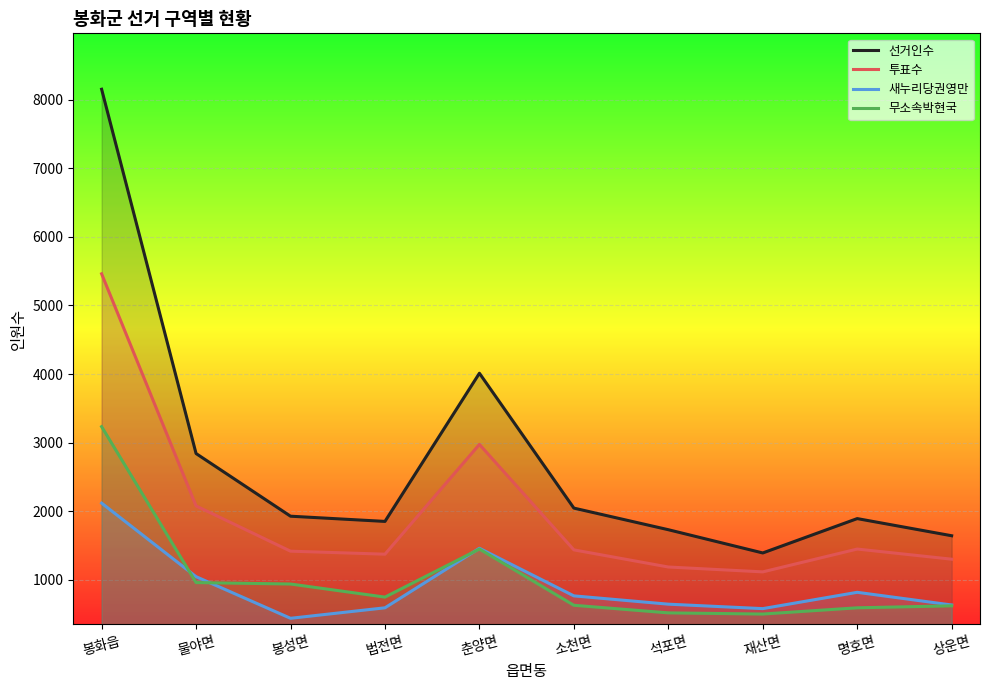

Reading left to right, transcribe all the data shown in this chart.

선거인수: 8154	2841	1927	1851	4012	2045	1730	1391	1892	1642
투표수: 5462	2077	1417	1373	2974	1436	1186	1115	1448	1300
새누리당권영만: 2118	1045	438	591	1459	765	644	579	817	632
무소속박현국: 3233	959	938	747	1448	628	517	500	591	620